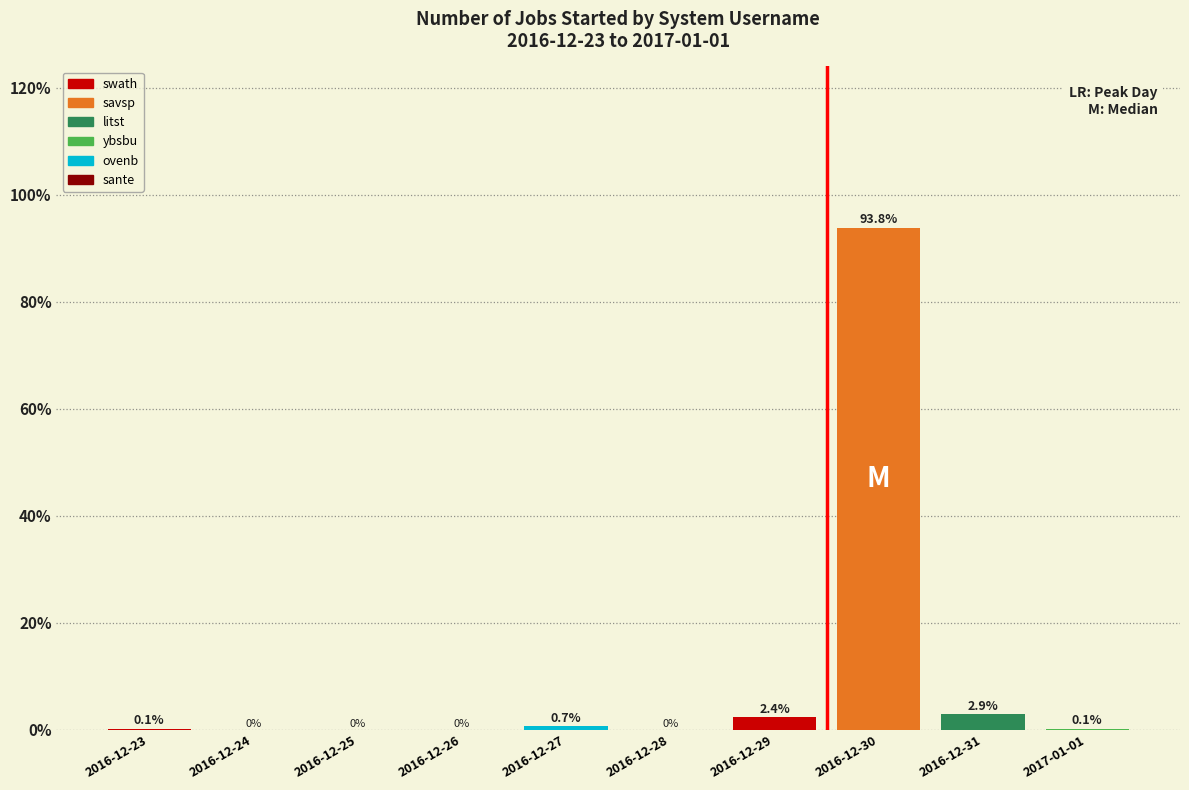

Reading left to right, what are all the values shown in this chart?

2016-12-23=0.1	2016-12-24=0.0	2016-12-25=0.0	2016-12-26=0.0	2016-12-27=0.7	2016-12-28=0.0	2016-12-29=2.4	2016-12-30=93.8	2016-12-31=2.9	2017-01-01=0.1